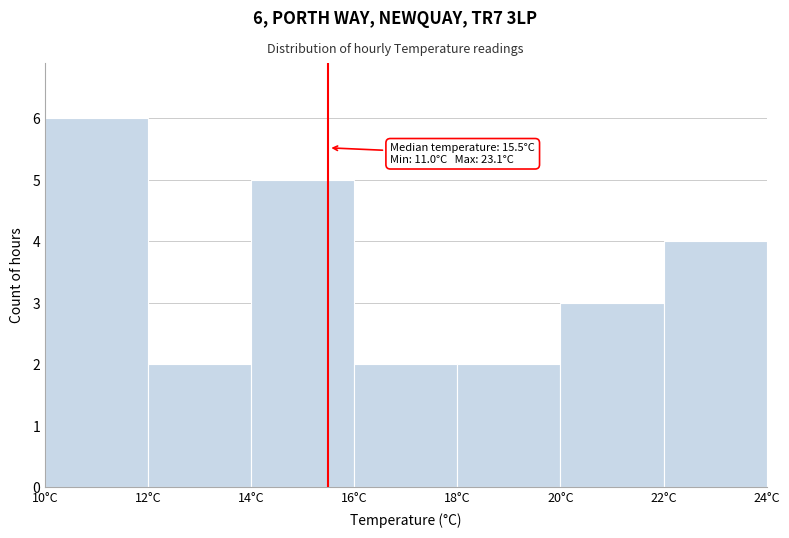

Which range on the x-axis has the tallest bar?

10 to 12